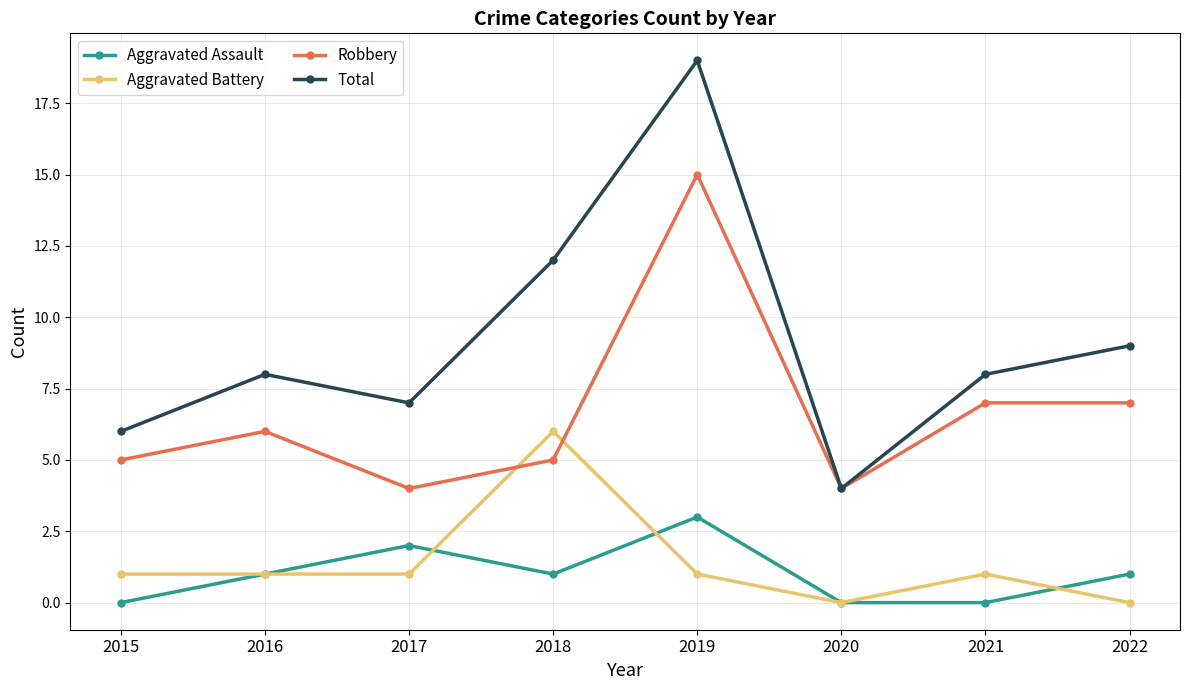

What is the value of the Total point at the 8th from the left?

9